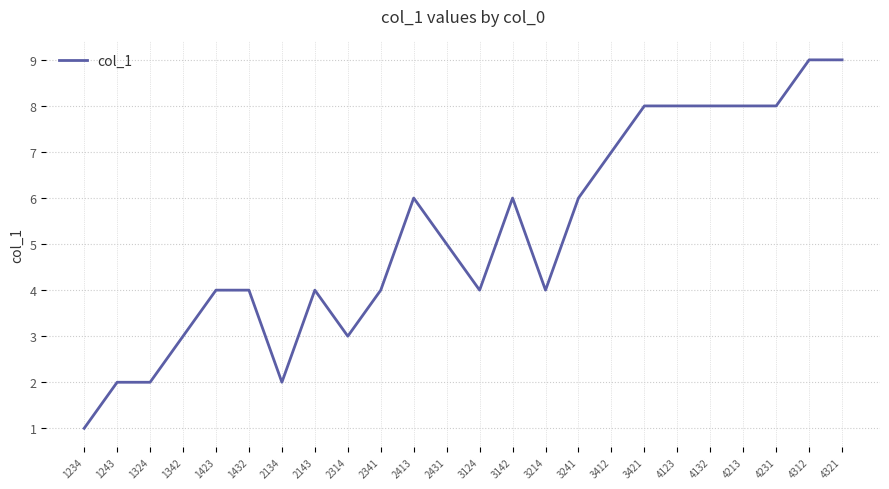

The value at 1342 is 3. True or false?

True